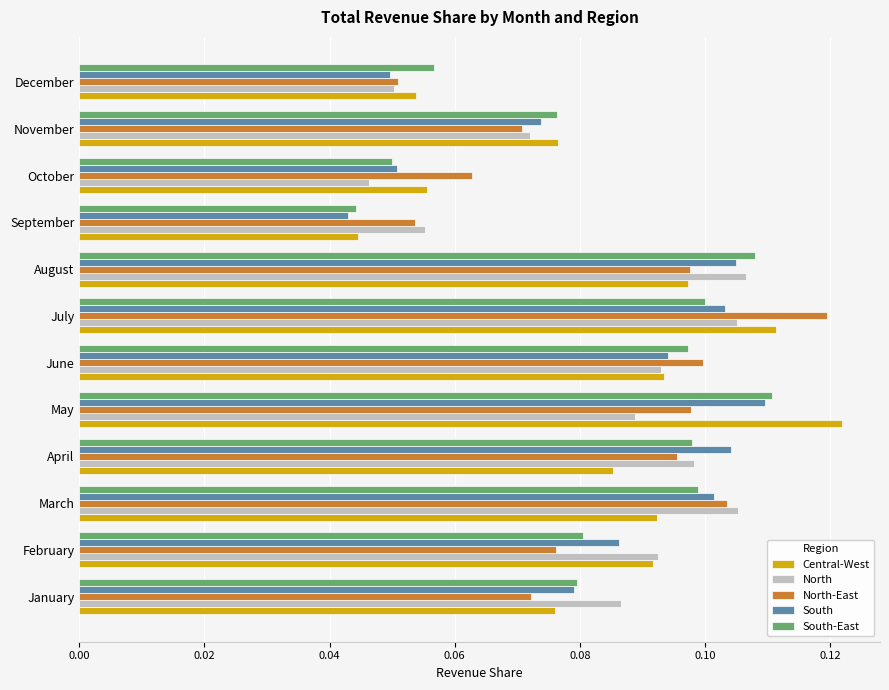

Where is North-East nearest to the value 0?

December